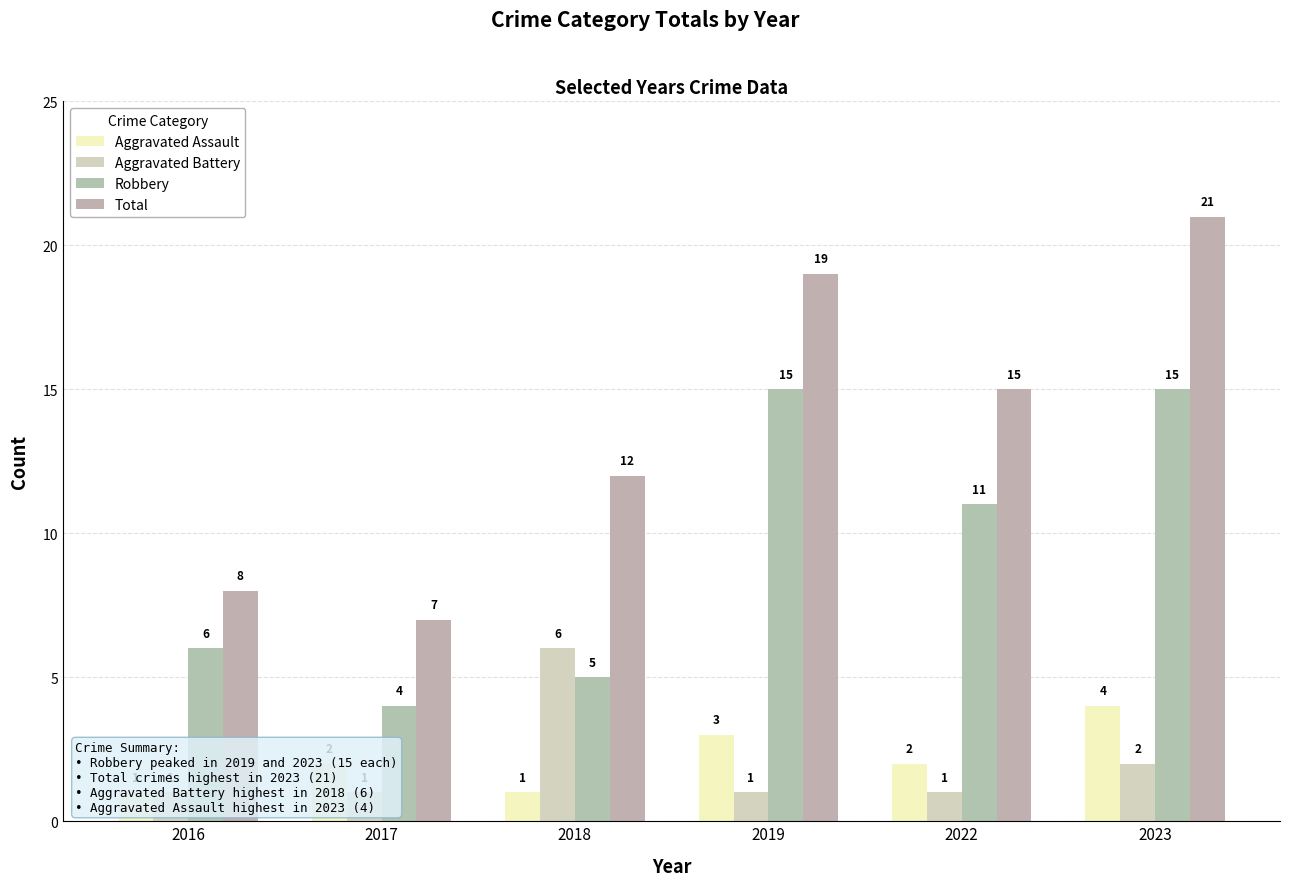

Rank the series at 2016 from highest to lowest value.

Total, Robbery, Aggravated Assault, Aggravated Battery